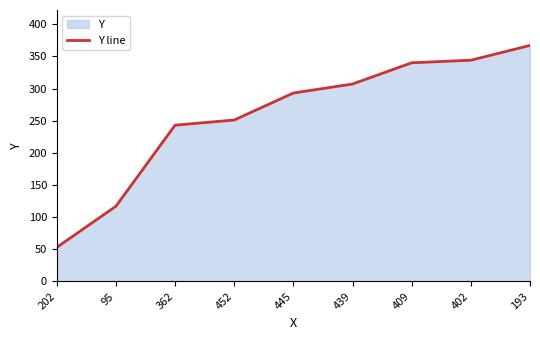

Rank the categories by value from highest to lowest.

193, 402, 409, 439, 445, 452, 362, 95, 202